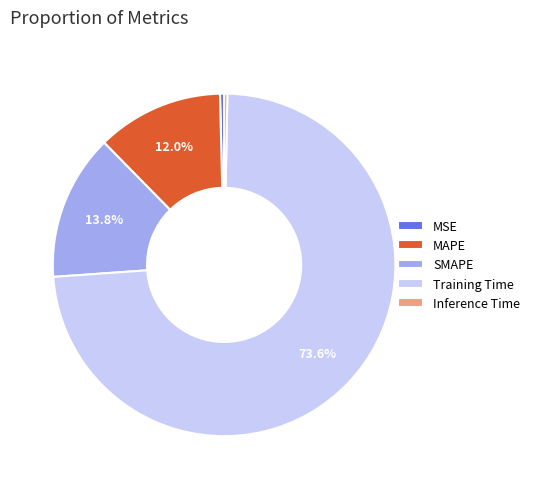

Does Training Time represent more than half of the total?

Yes